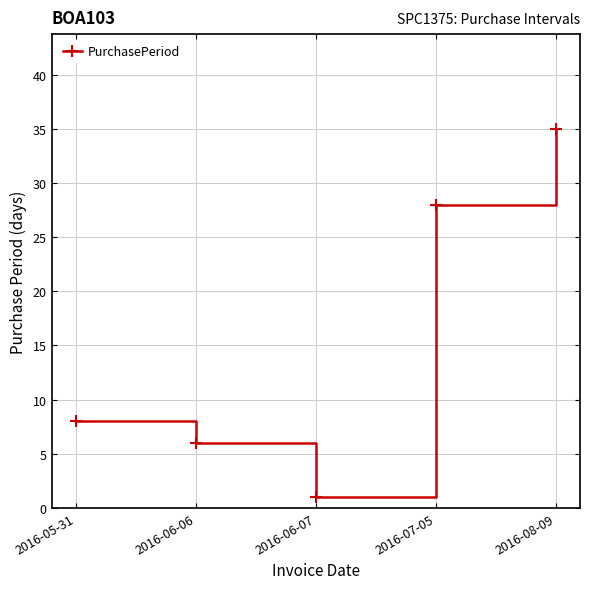

What is the approximate value at 2016-06-06, to the nearest 10?

10